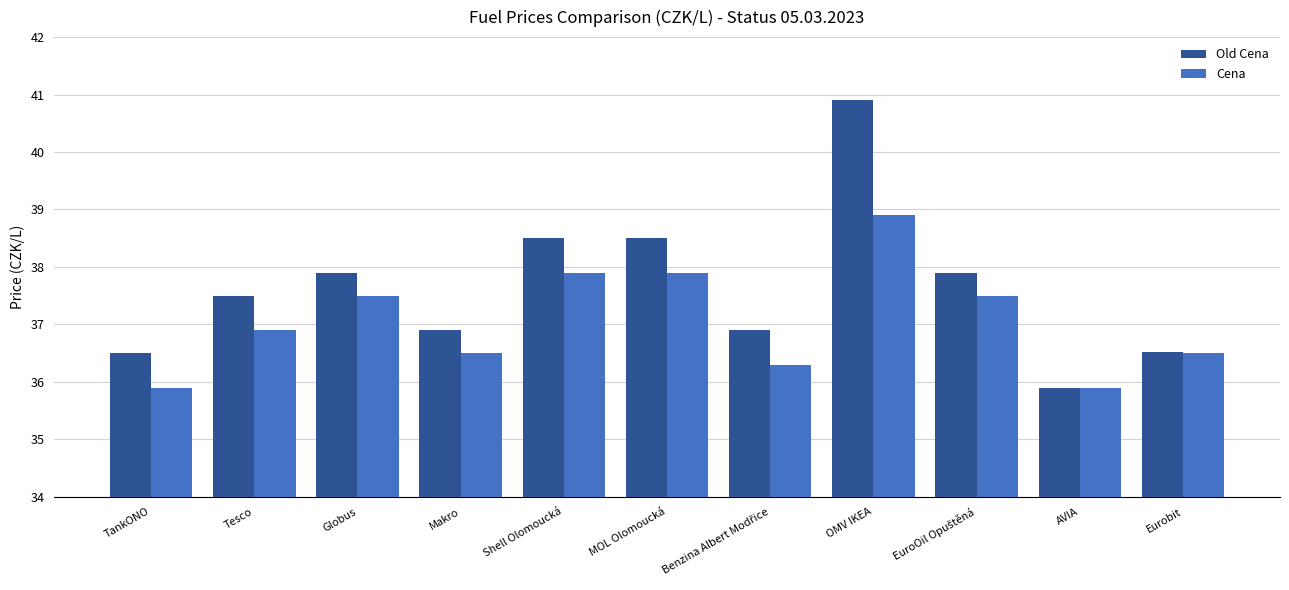

What position from the left is Shell Olomoucká?

5